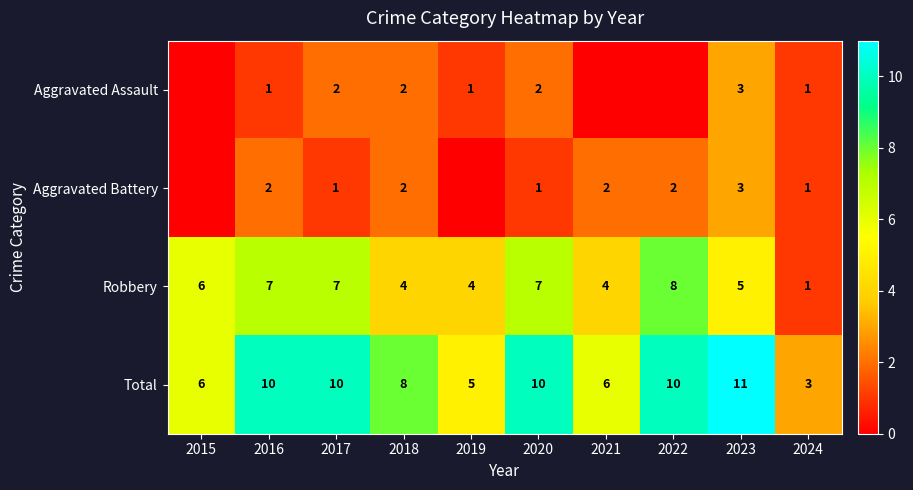

What is the sum of all Total values?

79